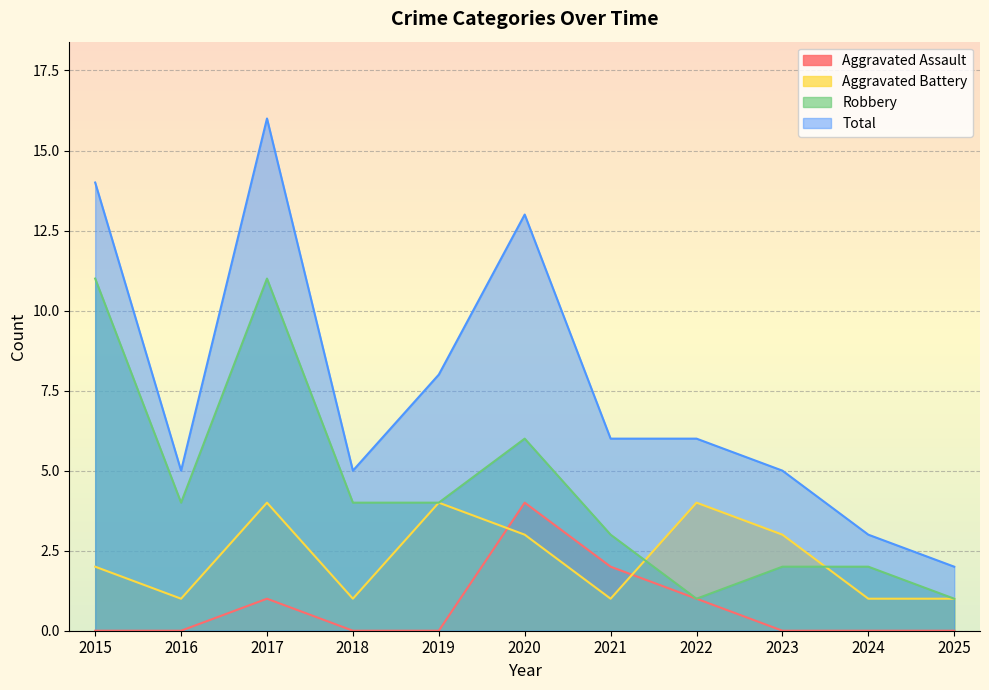

Rank the series by their average value, from lowest to highest.

Aggravated Assault, Aggravated Battery, Robbery, Total